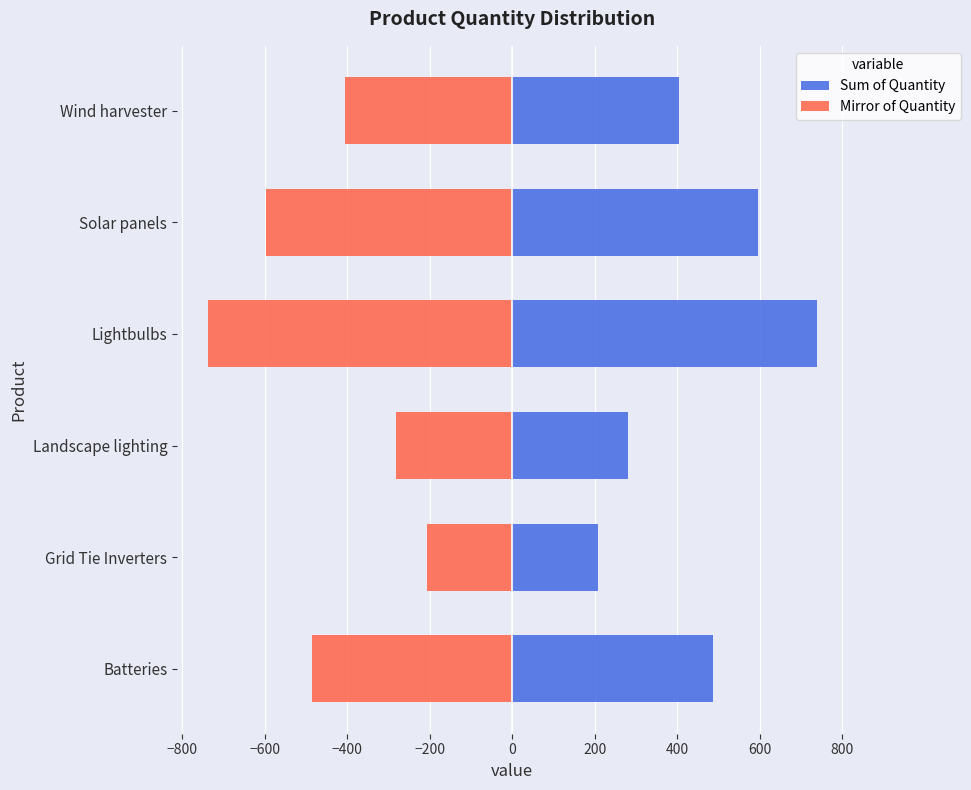

True or false: Mirror of Quantity has a value of -1009 at Lightbulbs.

False